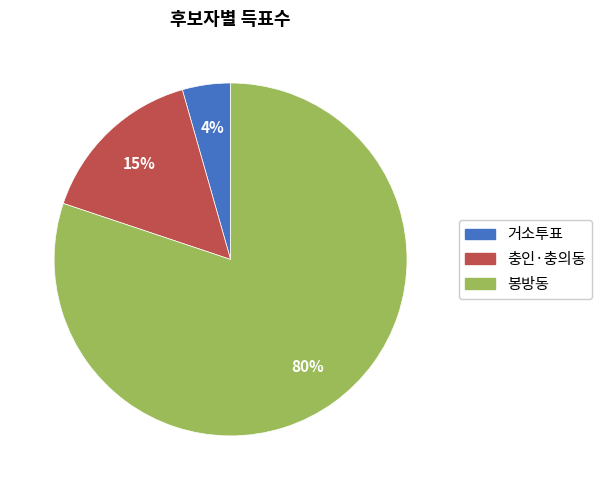

The 충인·충의동 slice represents 15% of the pie. True or false?

True